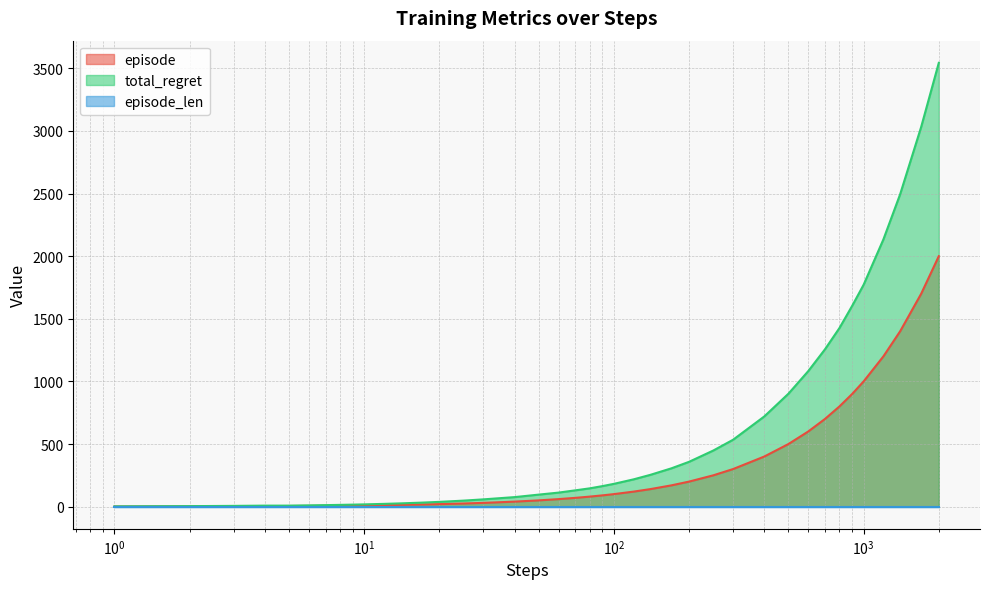

How many data points in total_regret are above 146?

19